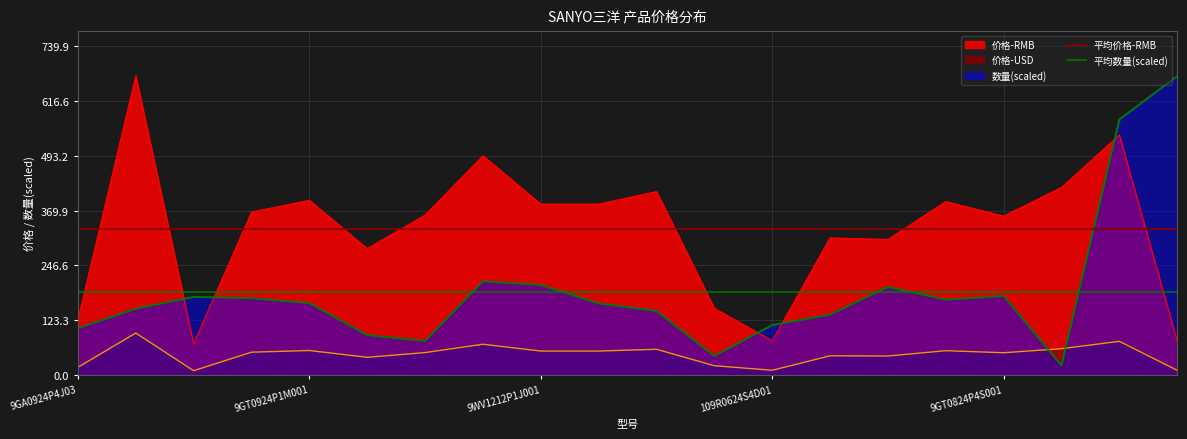

How many lines are shown in the chart?

2